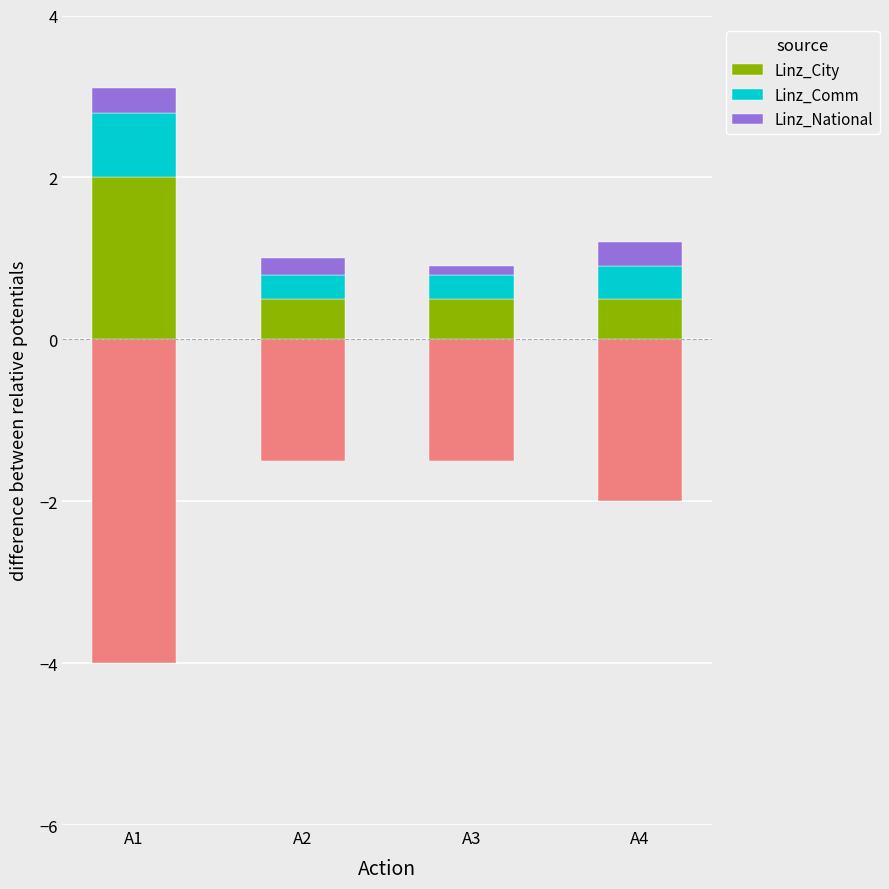

What is the maximum value for Linz_City?

2.0